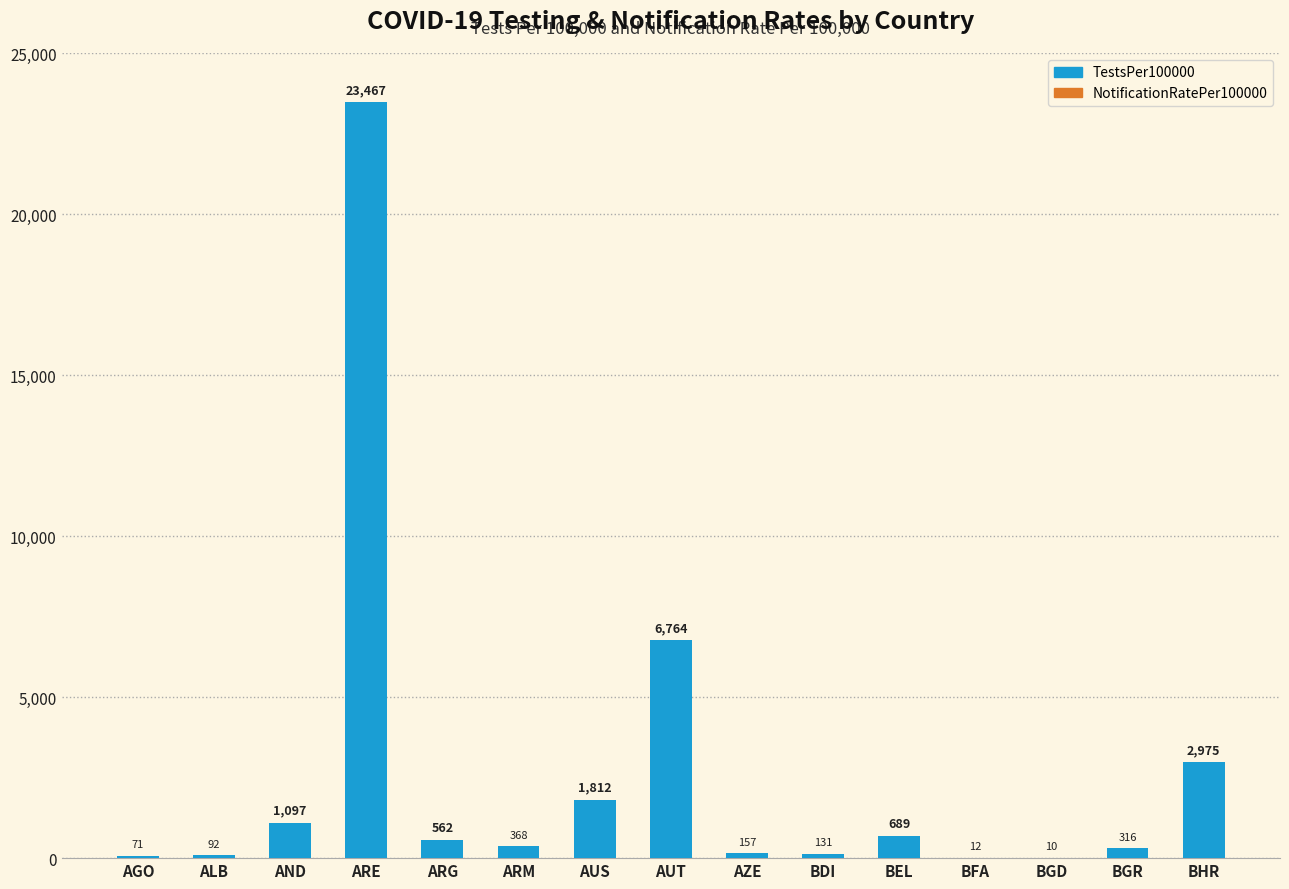

Between ALB and AND, which is larger?

AND